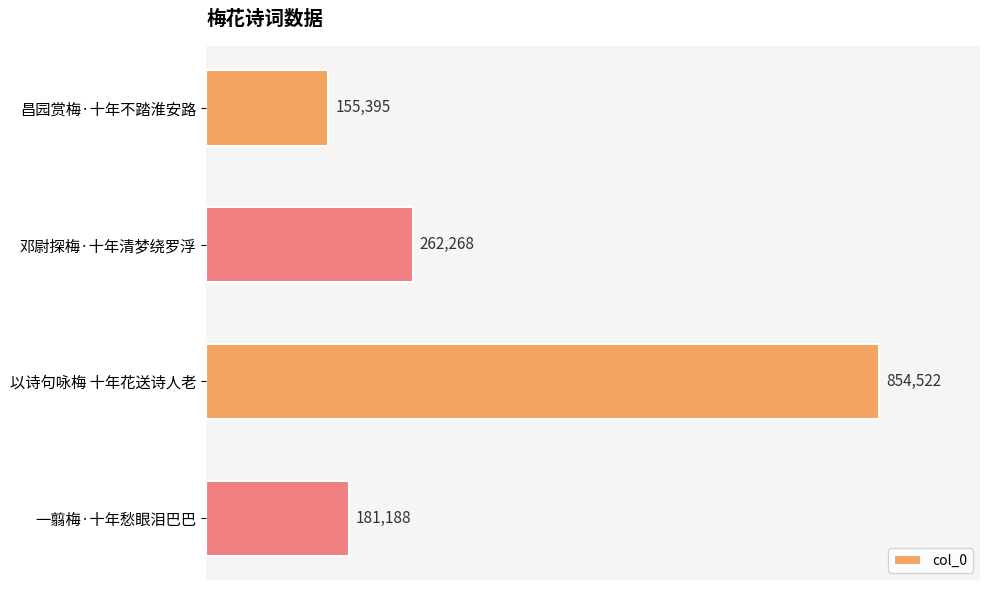

List the labels in order of value, smallest first.

昌园赏梅·十年不踏淮安路, 一翦梅·十年愁眼泪巴巴, 邓尉探梅·十年清梦绕罗浮, 以诗句咏梅 十年花送诗人老